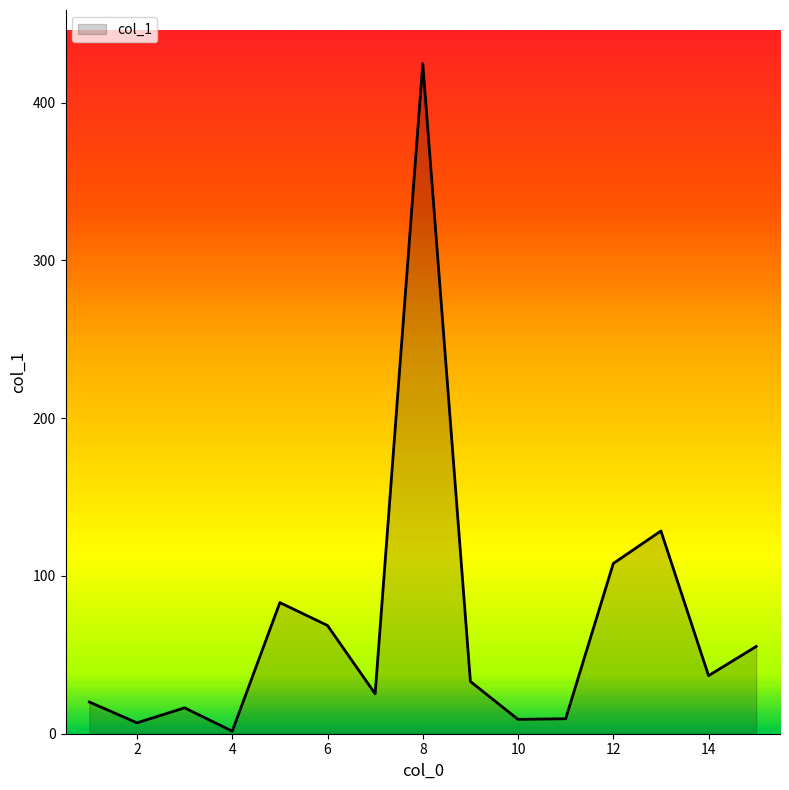

What is the maximum value shown in the chart?

424.7